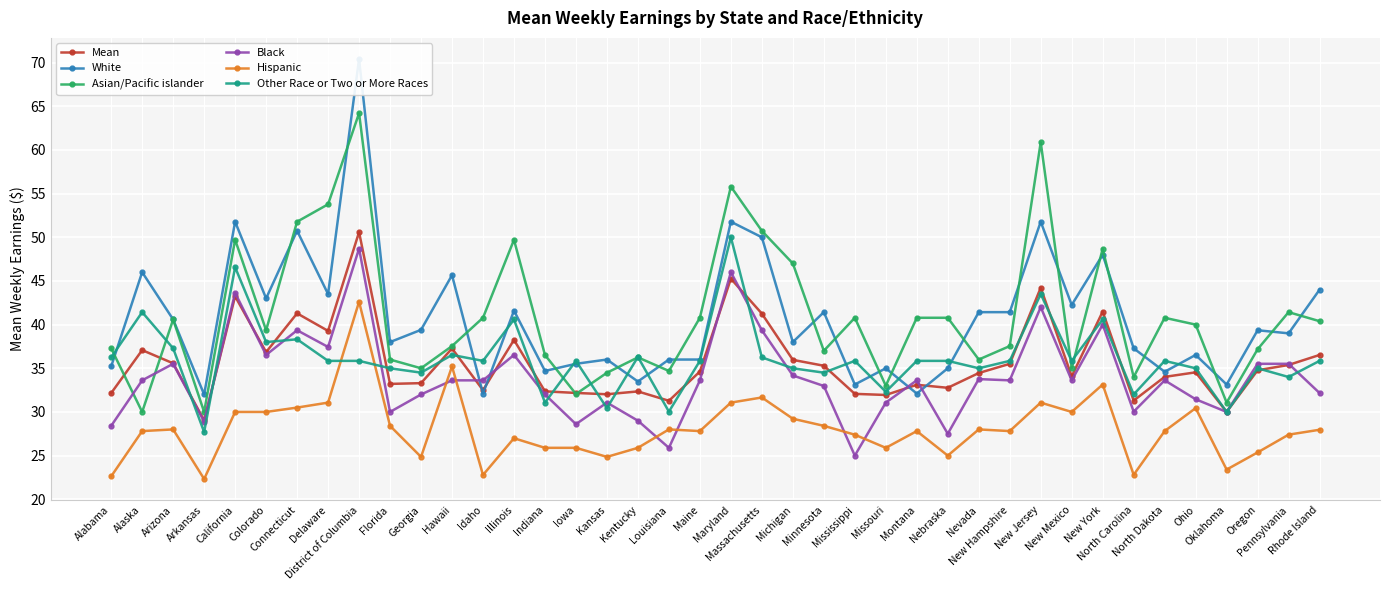

What is the spread (max minus min) of values at New Mexico?

12.2